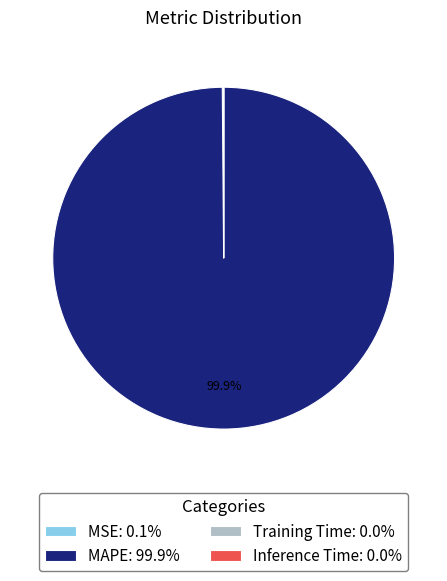

Is there a majority slice in this chart?

Yes